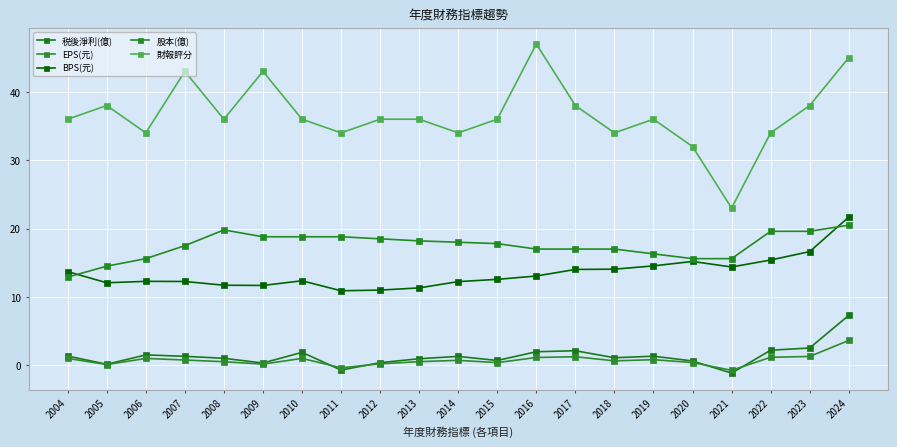

True or false: 財報評分 and 股本(億) intersect in this chart.

False